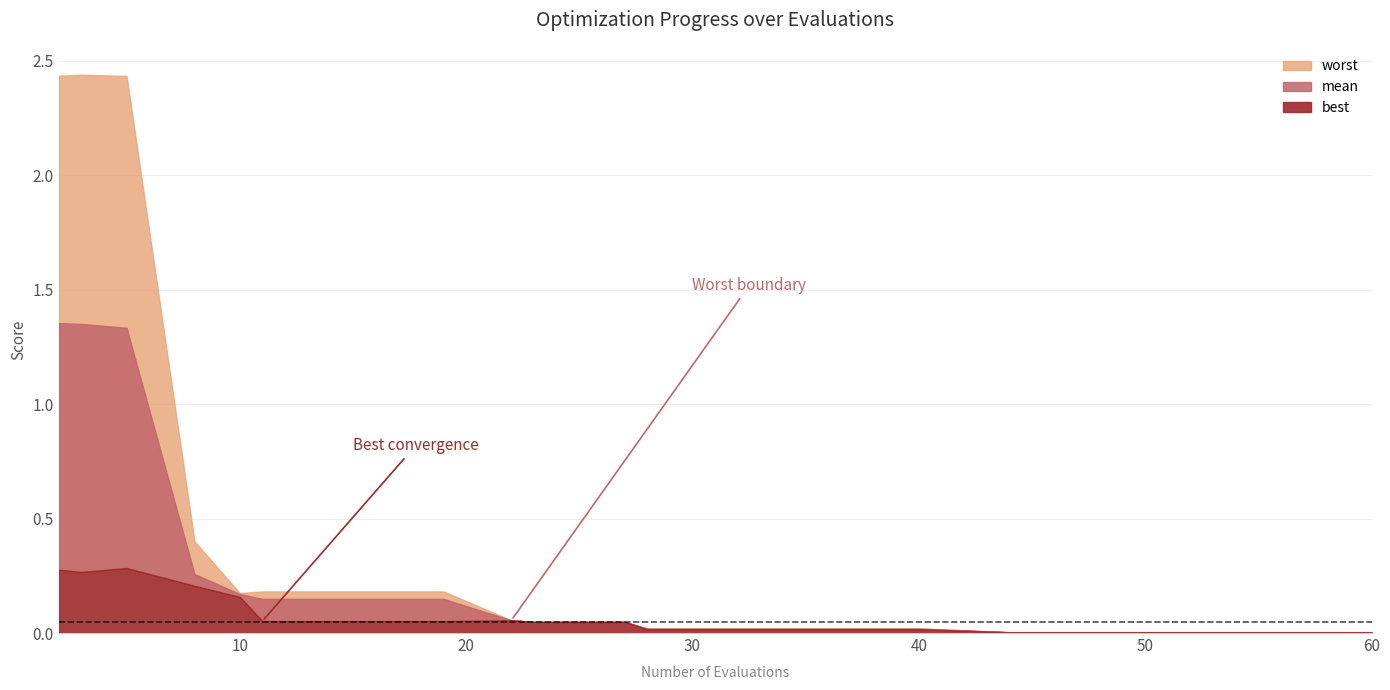

What is the spread (max minus min) of values at 15?

0.1